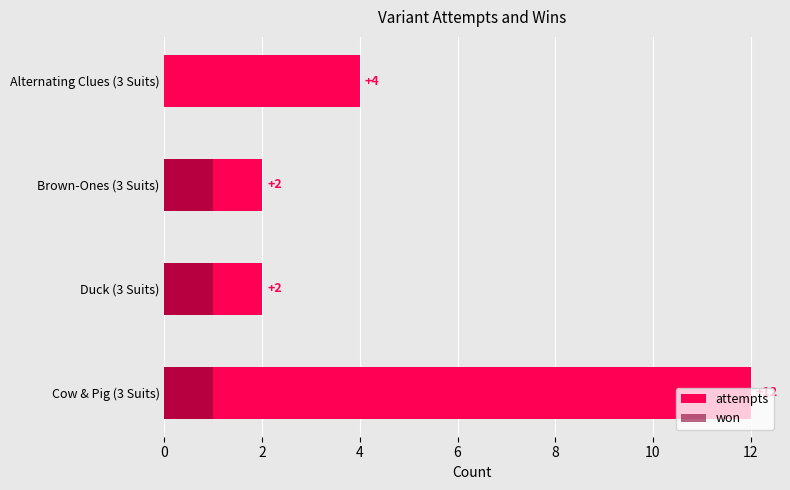

The won series shows 1 at Cow & Pig (3 Suits). True or false?

True